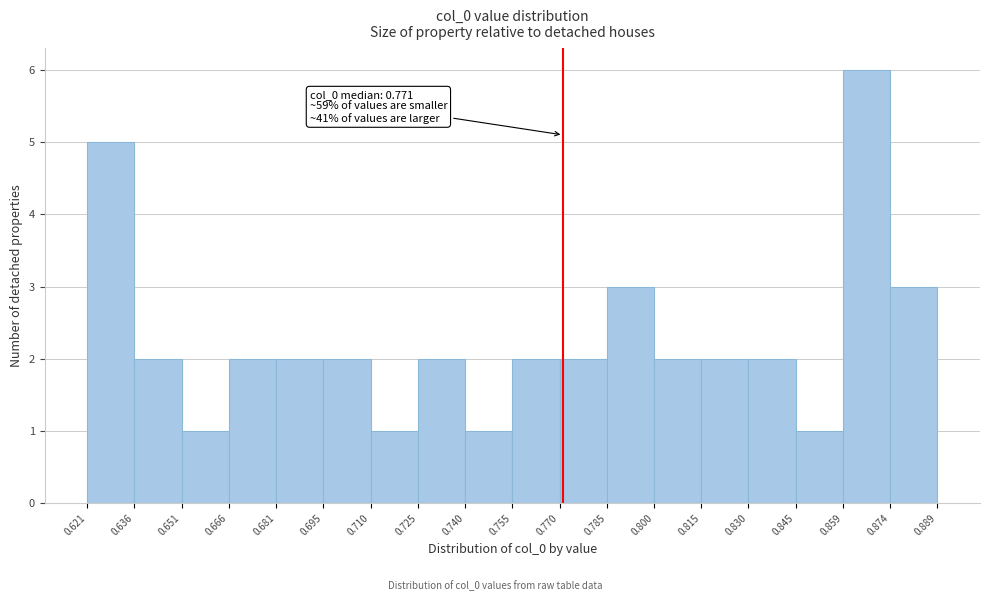

Which range on the x-axis has the tallest bar?

0.859 to 0.874